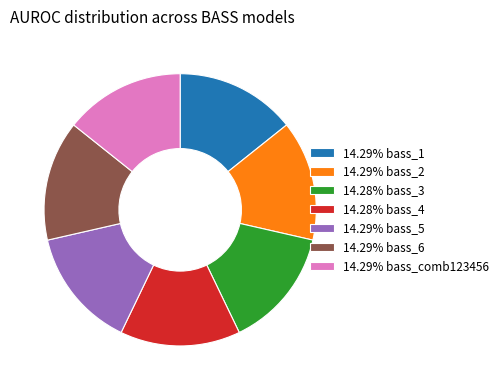

Combined, do 14.29% bass_1 and 14.29% bass_comb123456 account for over 50%?

No